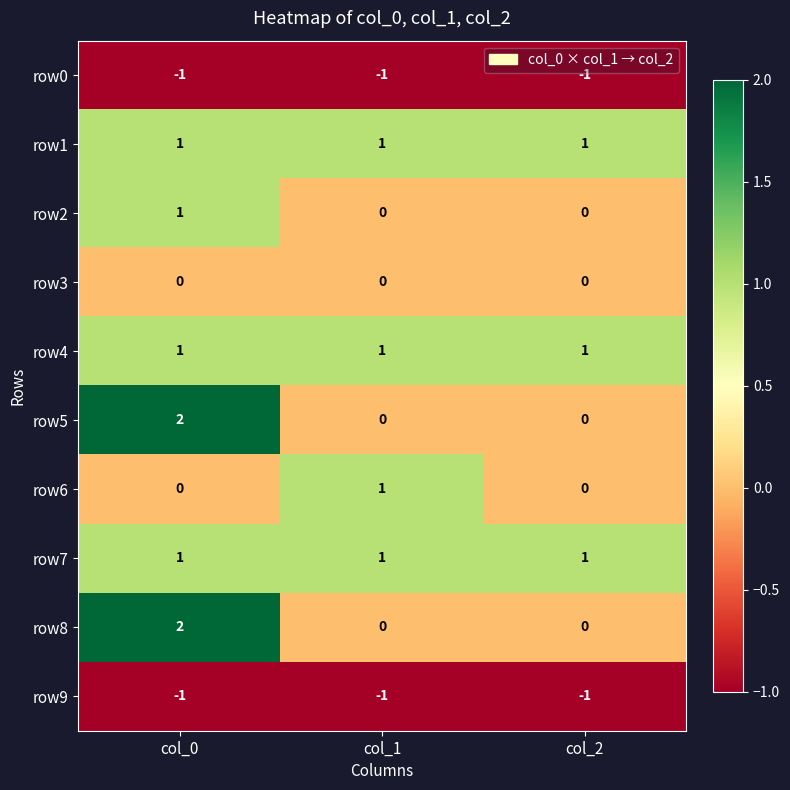

Reading left to right, transcribe all the data shown in this chart.

row0: col_0=-1	col_1=-1	col_2=-1
row1: col_0=1	col_1=1	col_2=1
row2: col_0=1	col_1=0	col_2=0
row3: col_0=0	col_1=0	col_2=0
row4: col_0=1	col_1=1	col_2=1
row5: col_0=2	col_1=0	col_2=0
row6: col_0=0	col_1=1	col_2=0
row7: col_0=1	col_1=1	col_2=1
row8: col_0=2	col_1=0	col_2=0
row9: col_0=-1	col_1=-1	col_2=-1